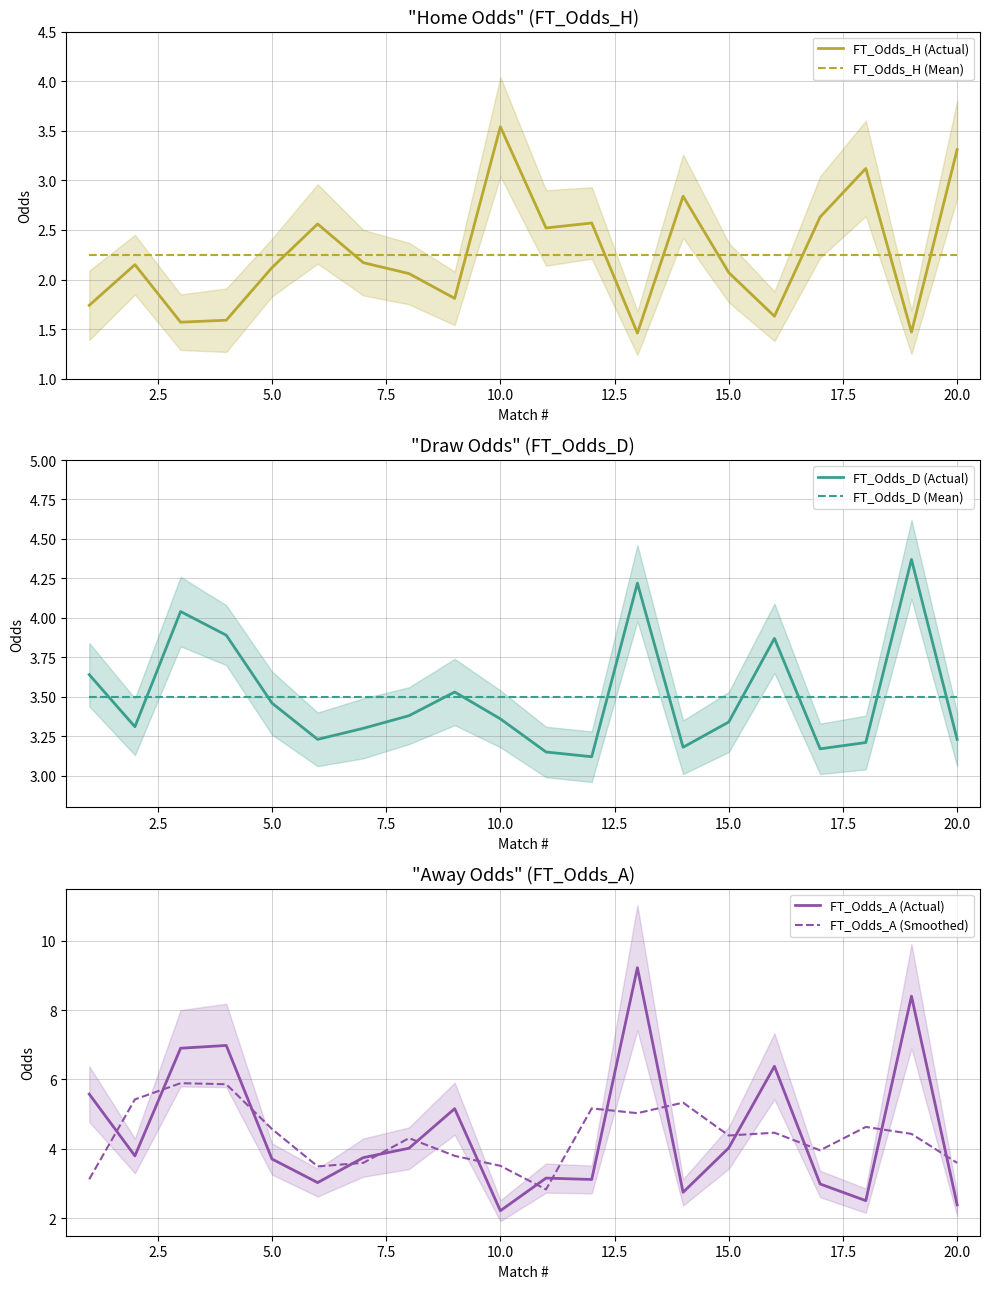

The FT_Odds_H (Mean) series shows 0.9 at 20.0. True or false?

False